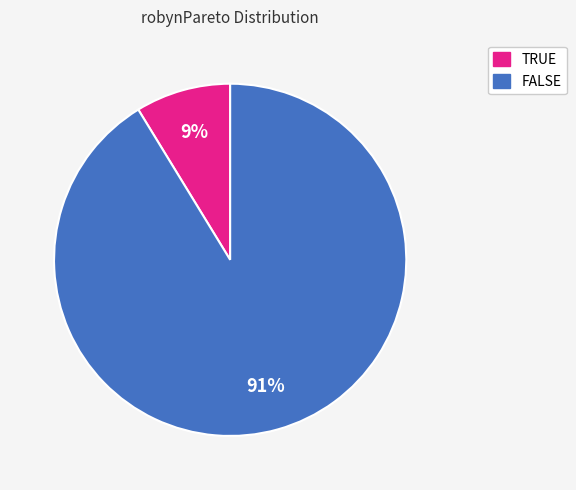

Which slice represents more than half of the pie?

FALSE